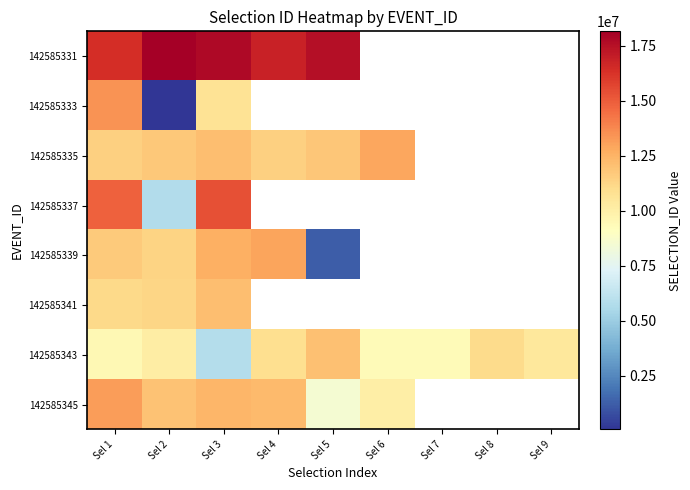

Which series has the largest total across all categories?

142585343